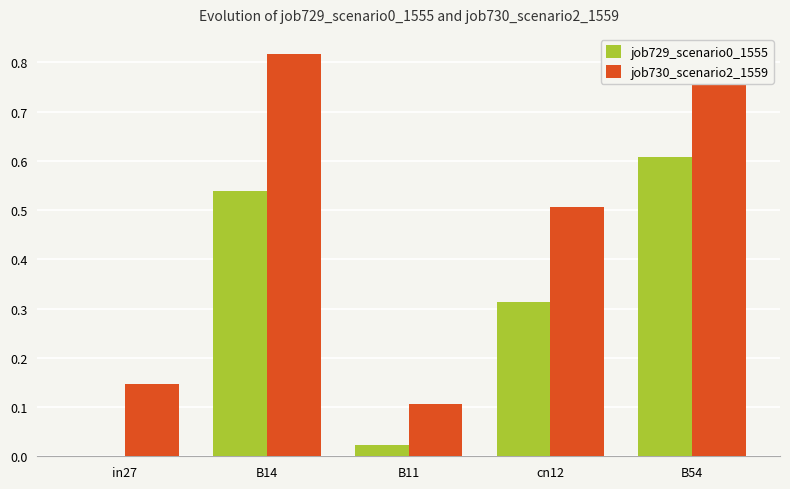

Reading left to right, list all the values displayed in this chart.

job729_scenario0_1555: 0.0	0.5	0.0	0.3	0.6
job730_scenario2_1559: 0.1	0.8	0.1	0.5	0.8